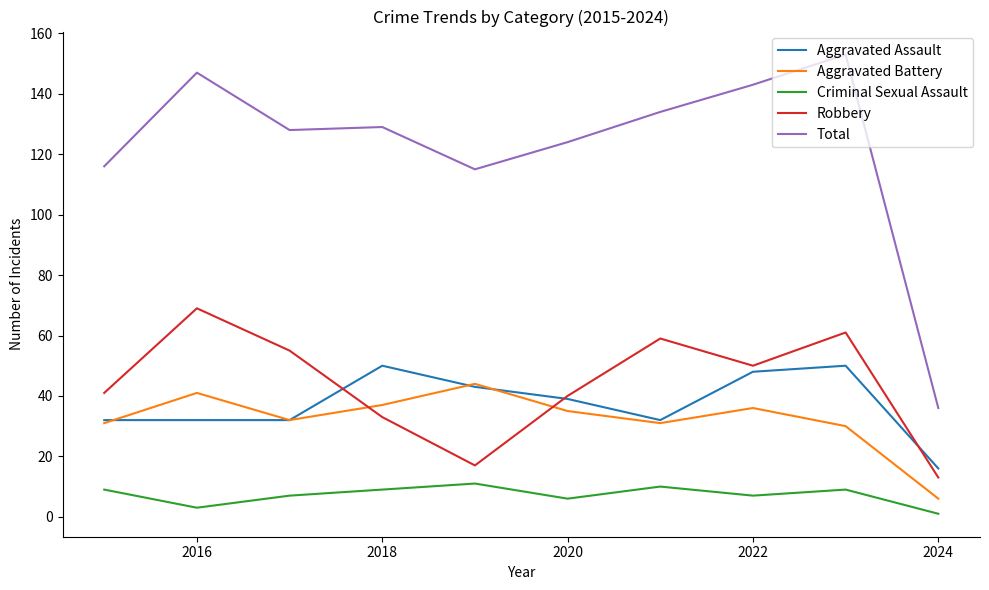

How many distinct data groups are displayed?

5